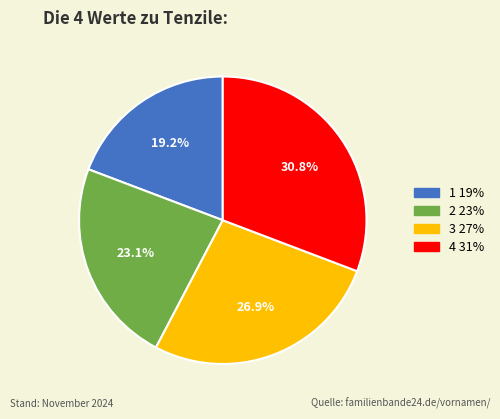

Approximately how many times larger is the value at 4 compared to 2?

1.3